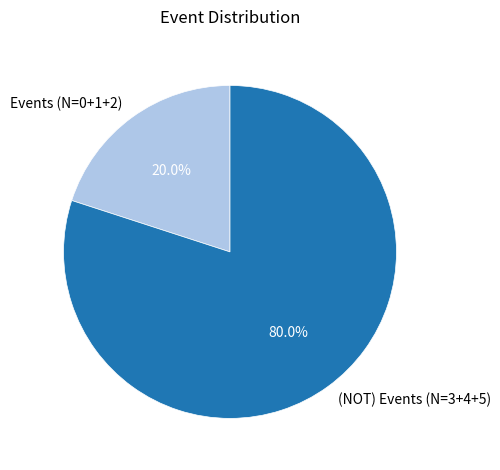

Rank the categories by value from lowest to highest.

Events (N=0+1+2), (NOT) Events (N=3+4+5)